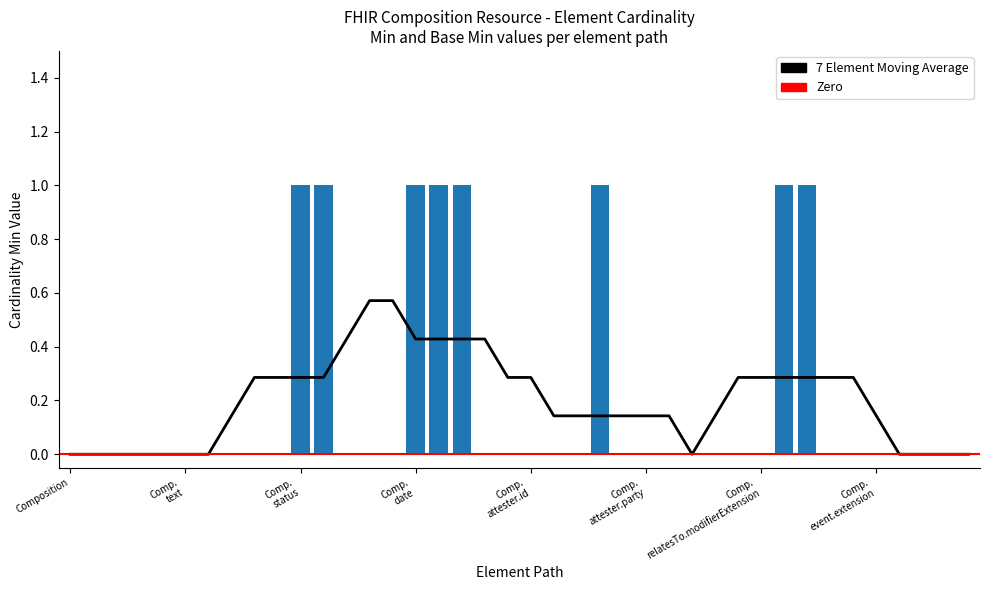

Are the bars grouped side by side (vs. stacked)?

No